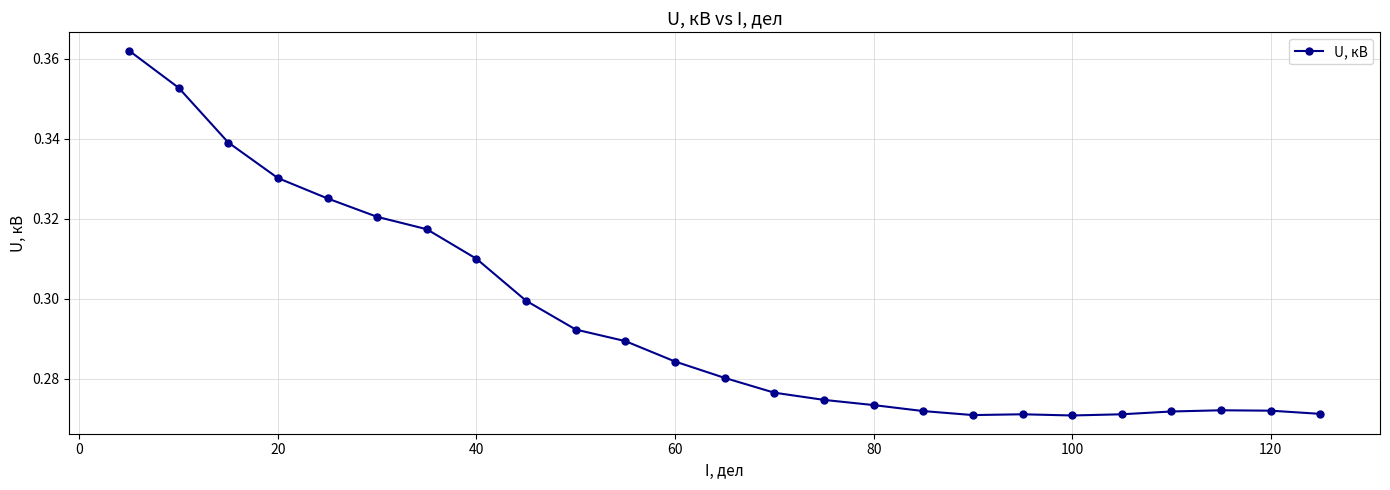

Reading right to left, extract all data points from this chart.

0.4	0.4	0.3	0.3	0.3	0.3	0.3	0.3	0.3	0.3	0.3	0.3	0.3	0.3	0.3	0.3	0.3	0.3	0.3	0.3	0.3	0.3	0.3	0.3	0.3